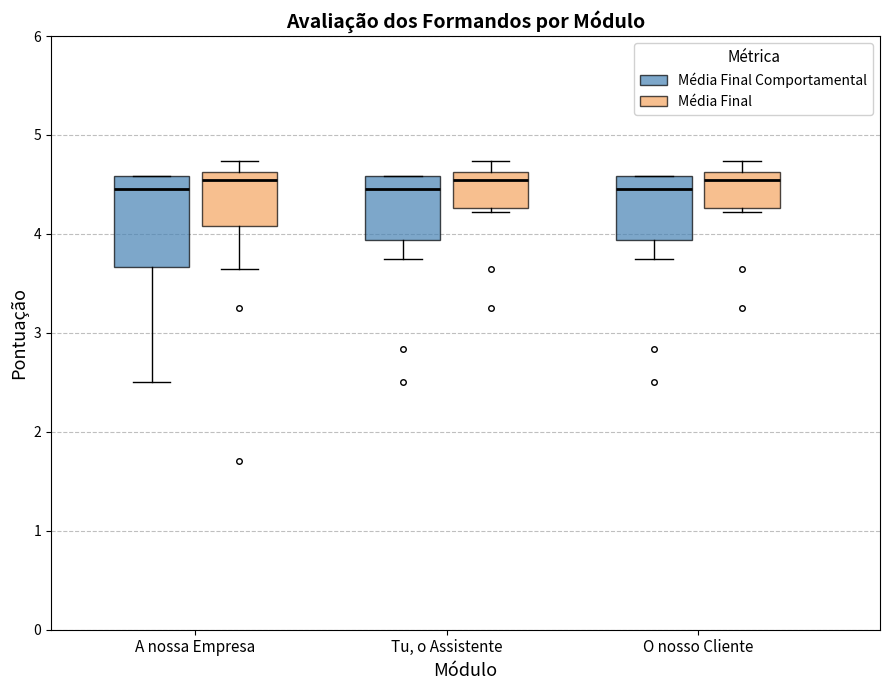

Where does the median line of the box for Tu, o Assistente (Média Final) sit on the y-axis? The values are not printed on the chart, so give them approximately, as read against the axis.

4.5